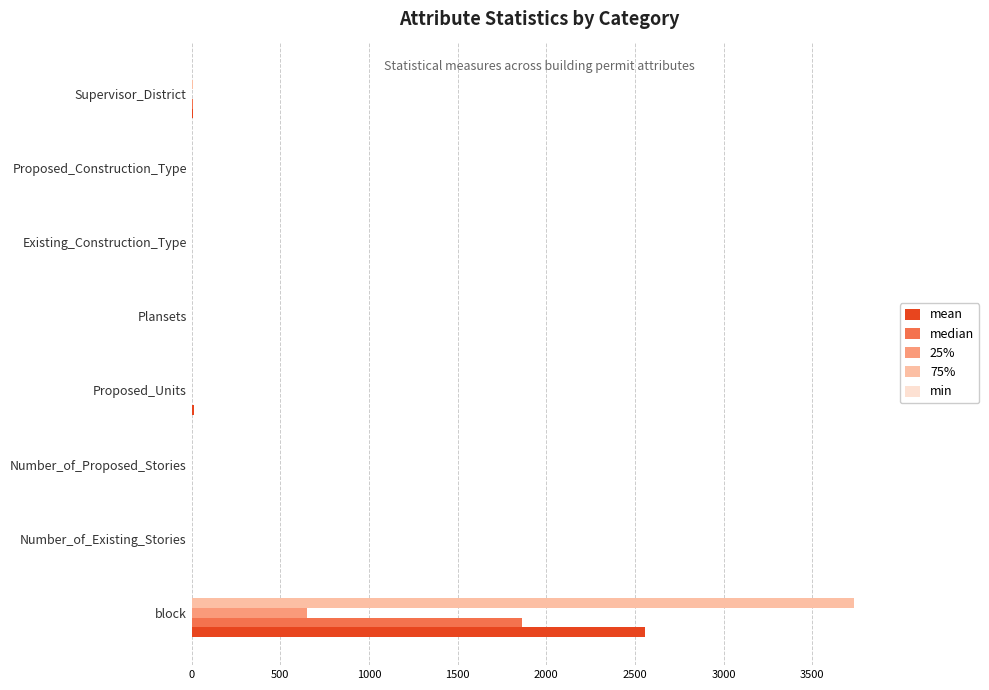

Read the median value at block.

1863.0